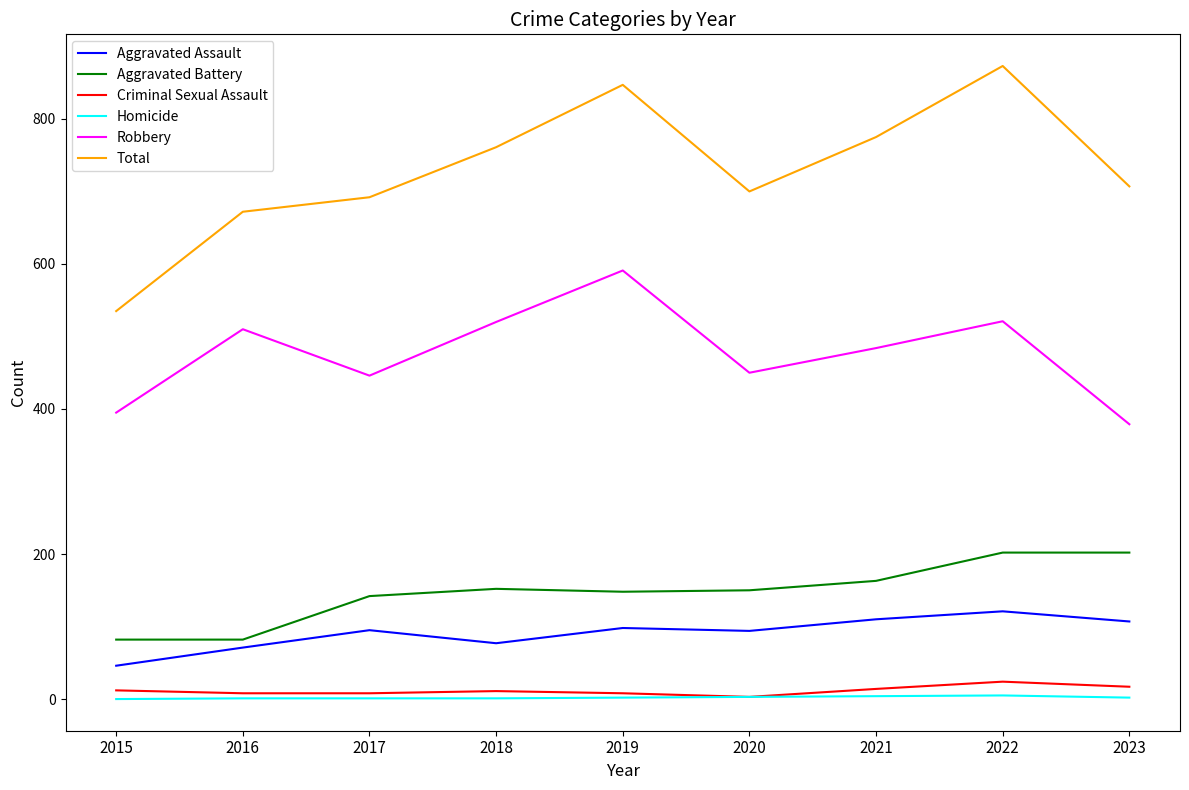

What is the maximum value shown in the chart?

873